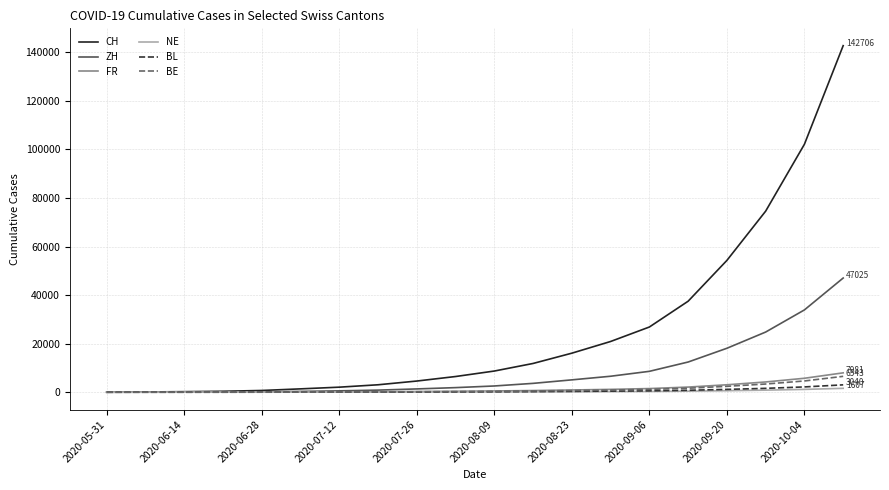

What is the greatest value displayed?

142706